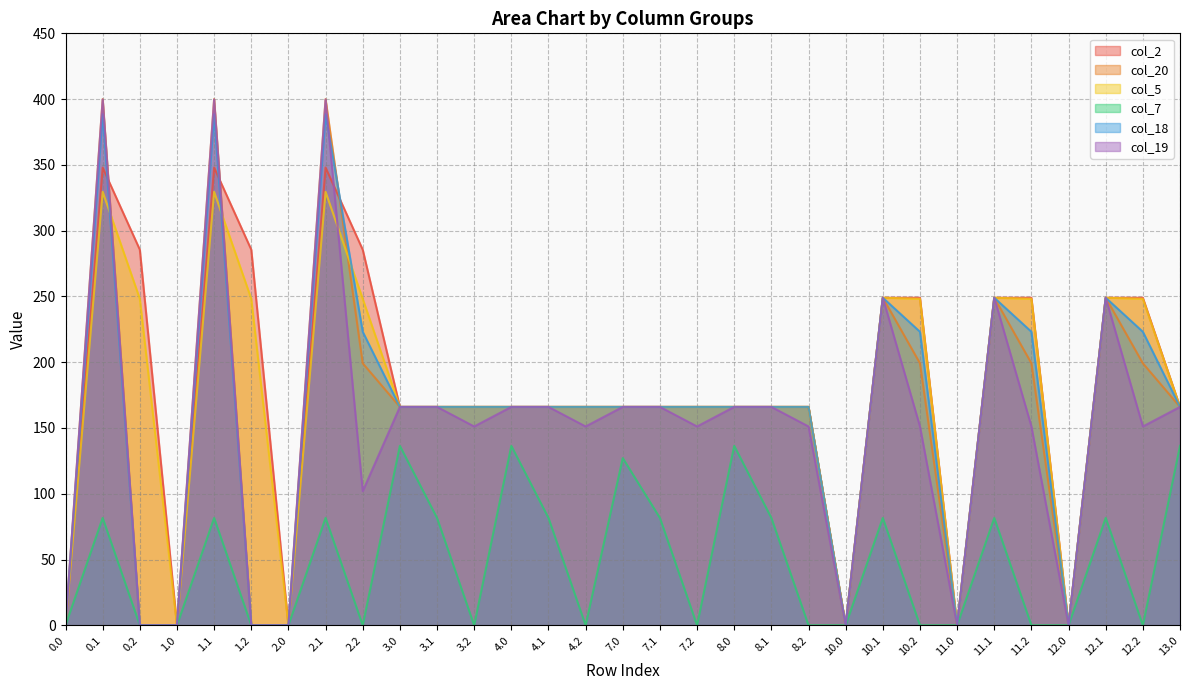

At how many categories does at least one series exceed 198?

12